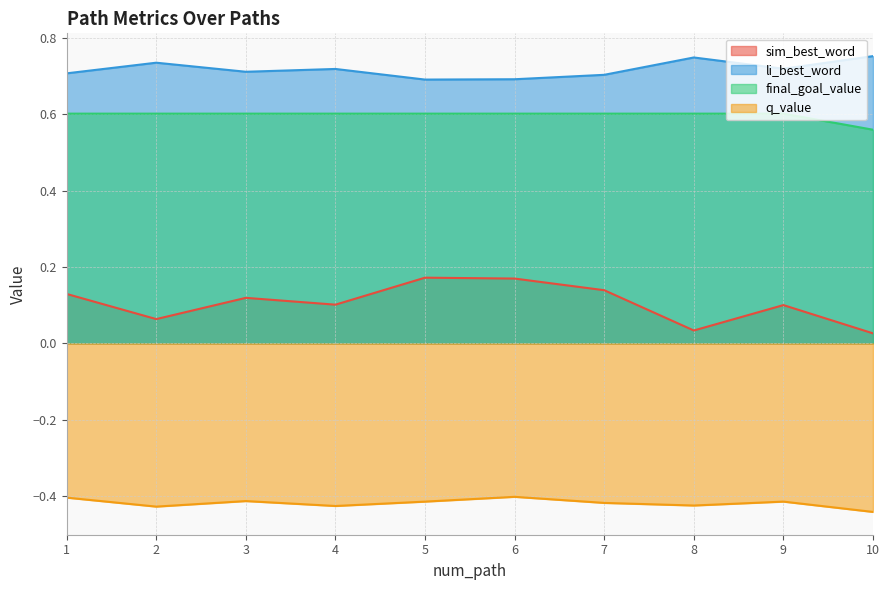

What is the difference between the maximum and minimum values in the sim_best_word series?

0.1